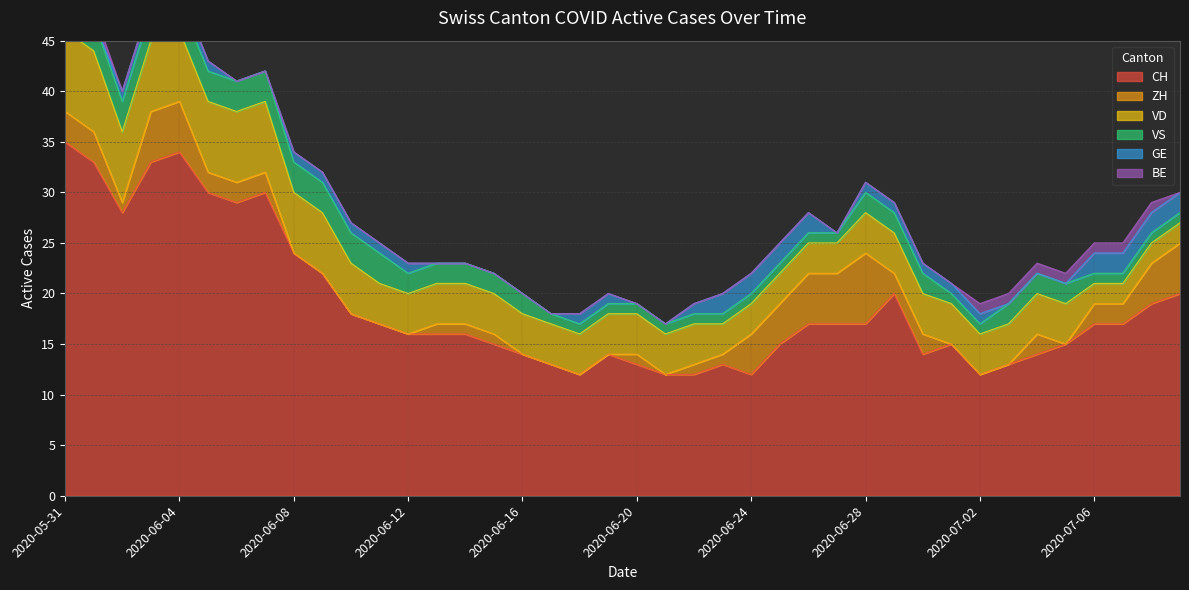

How many lines are shown in the chart?

6